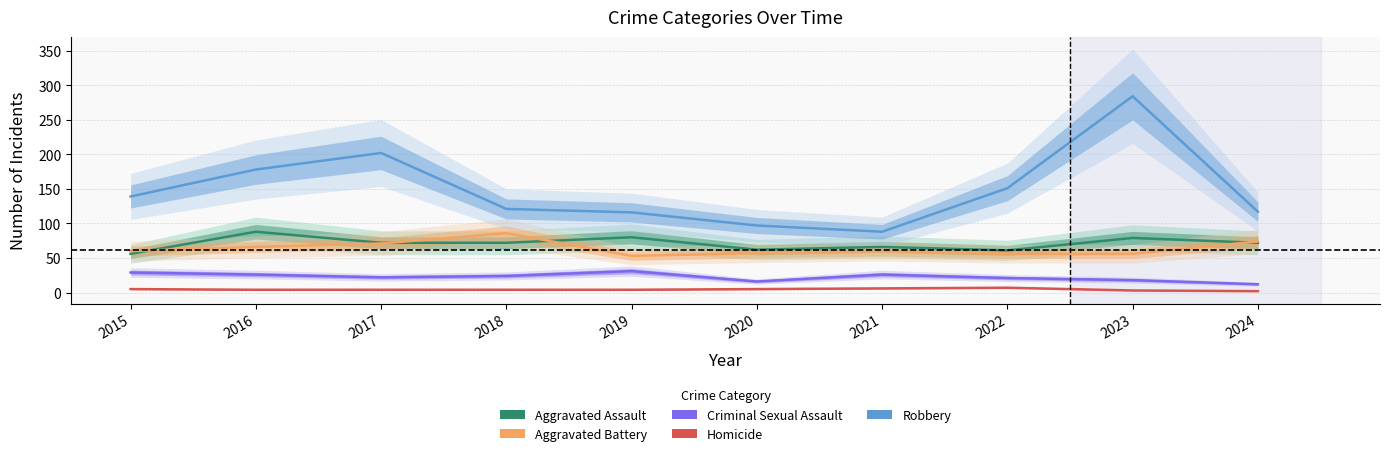

At which label does Homicide reach its minimum?

2024